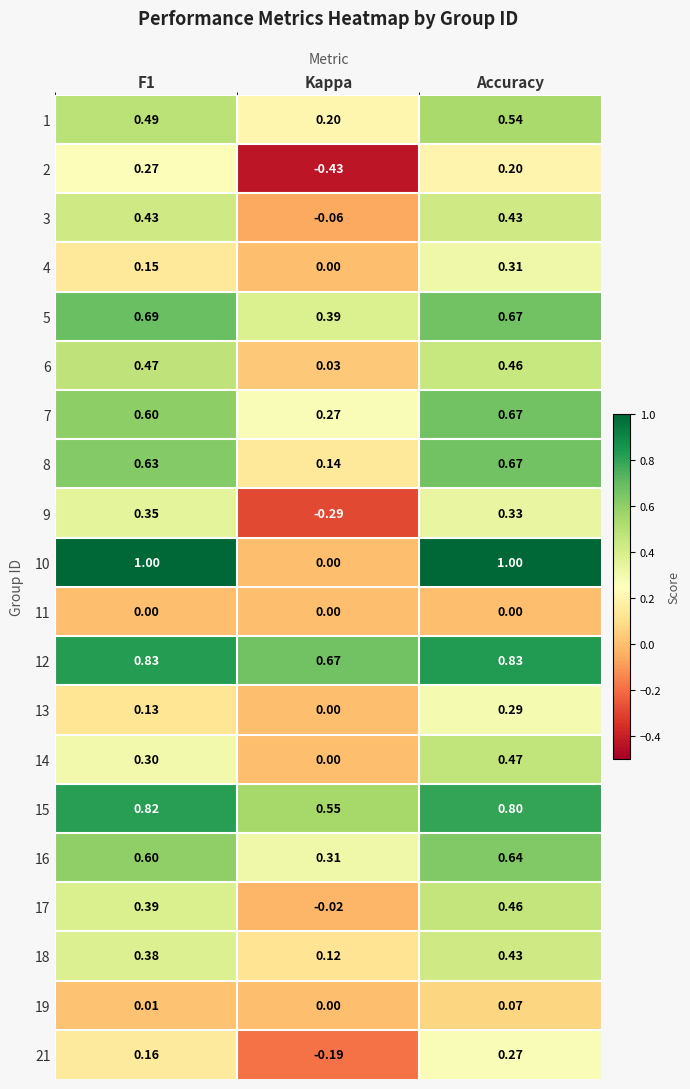

At which category is the sum across all series the highest?

Accuracy